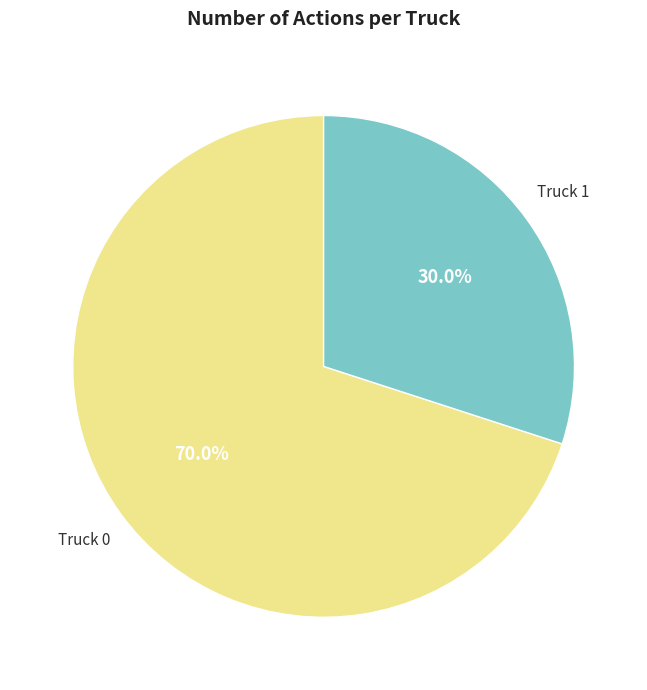

Is there any slice that represents more than half of the pie?

Yes